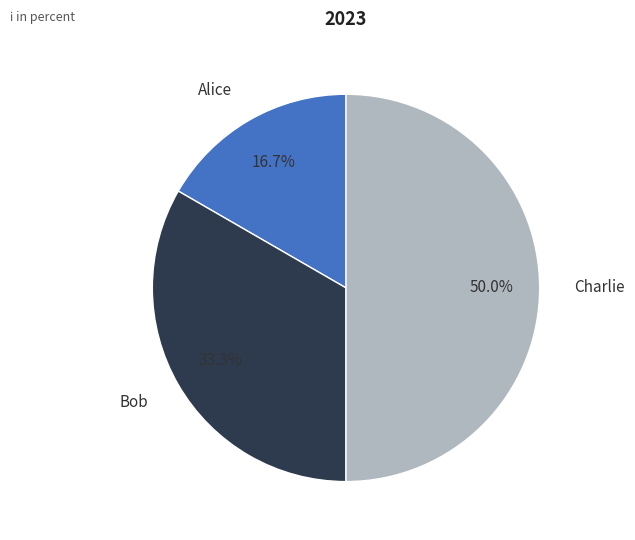

What is the largest slice in the pie chart?

Charlie